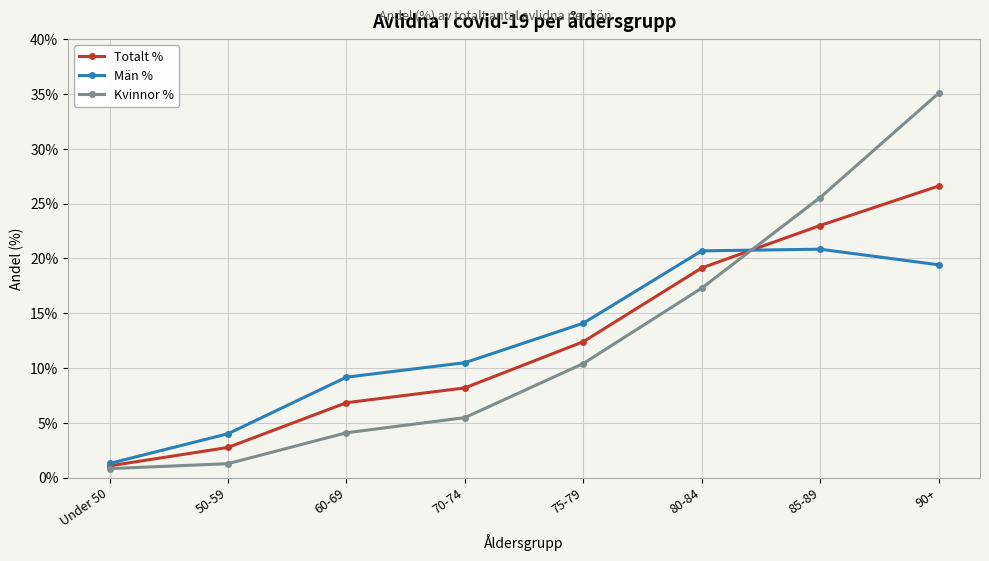

Read the Kvinnor % value at 90+.

35.1